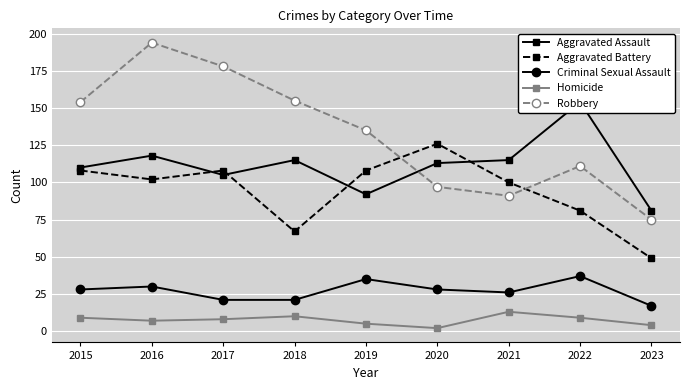

Is it true that Robbery equals 91 at 2021?

True